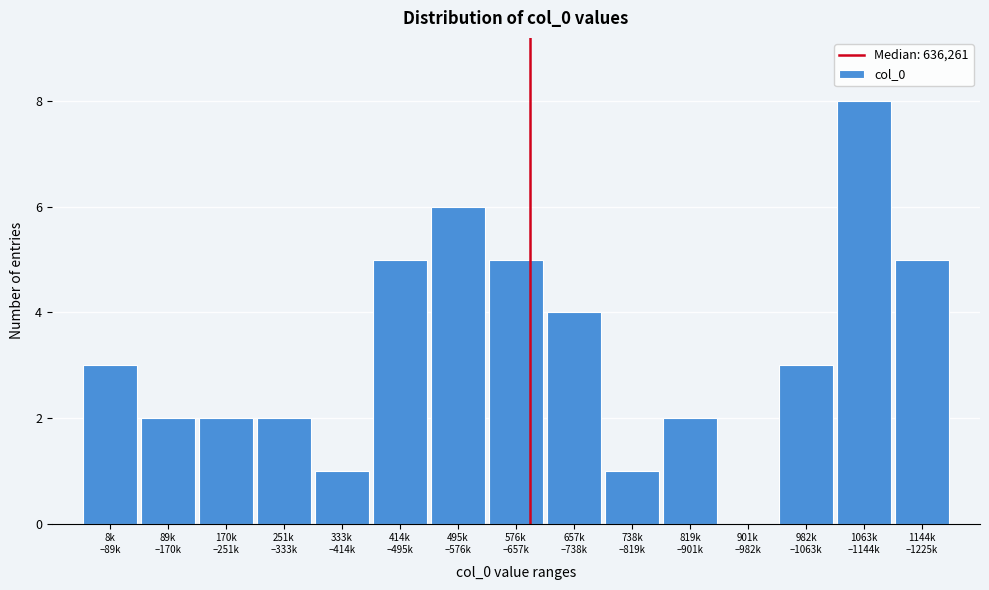

What is the sum of all values?

49